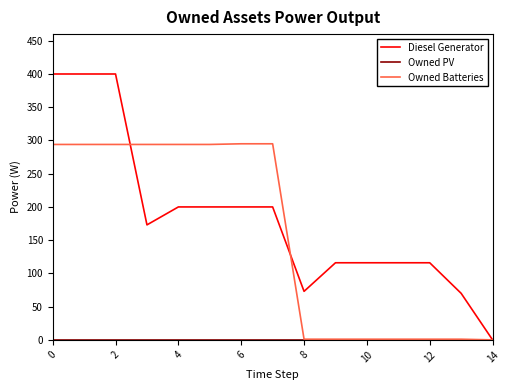

Which series has the largest range (max minus min)?

Diesel Generator